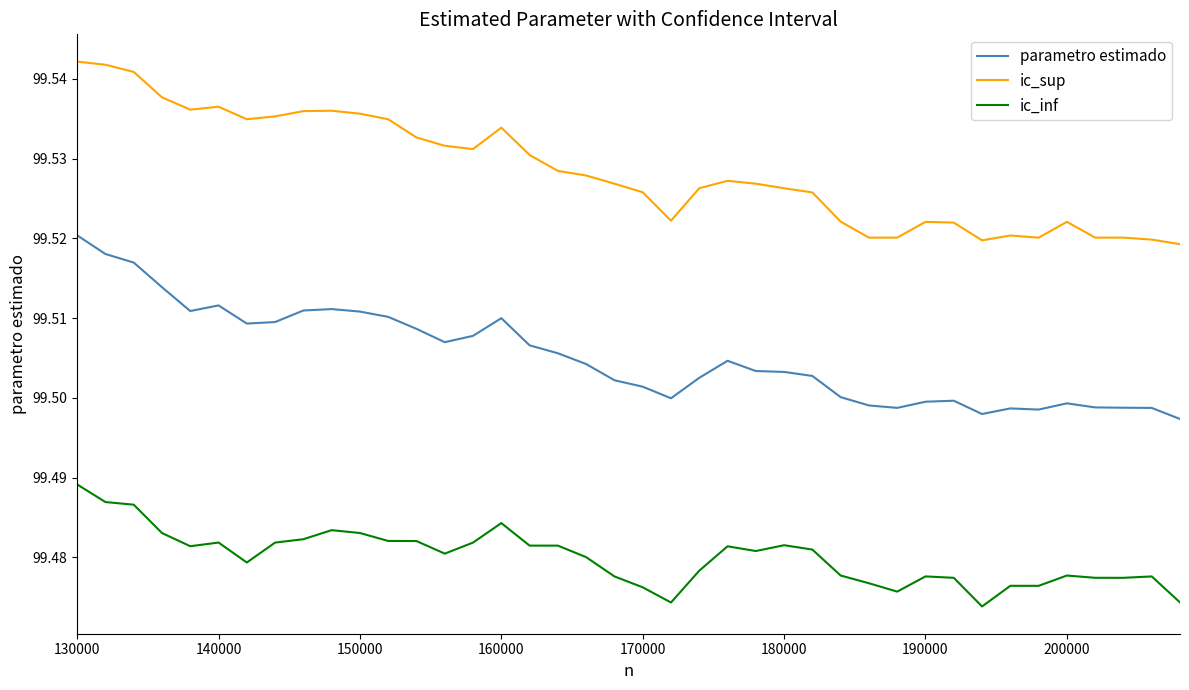

How many lines are shown in the chart?

3